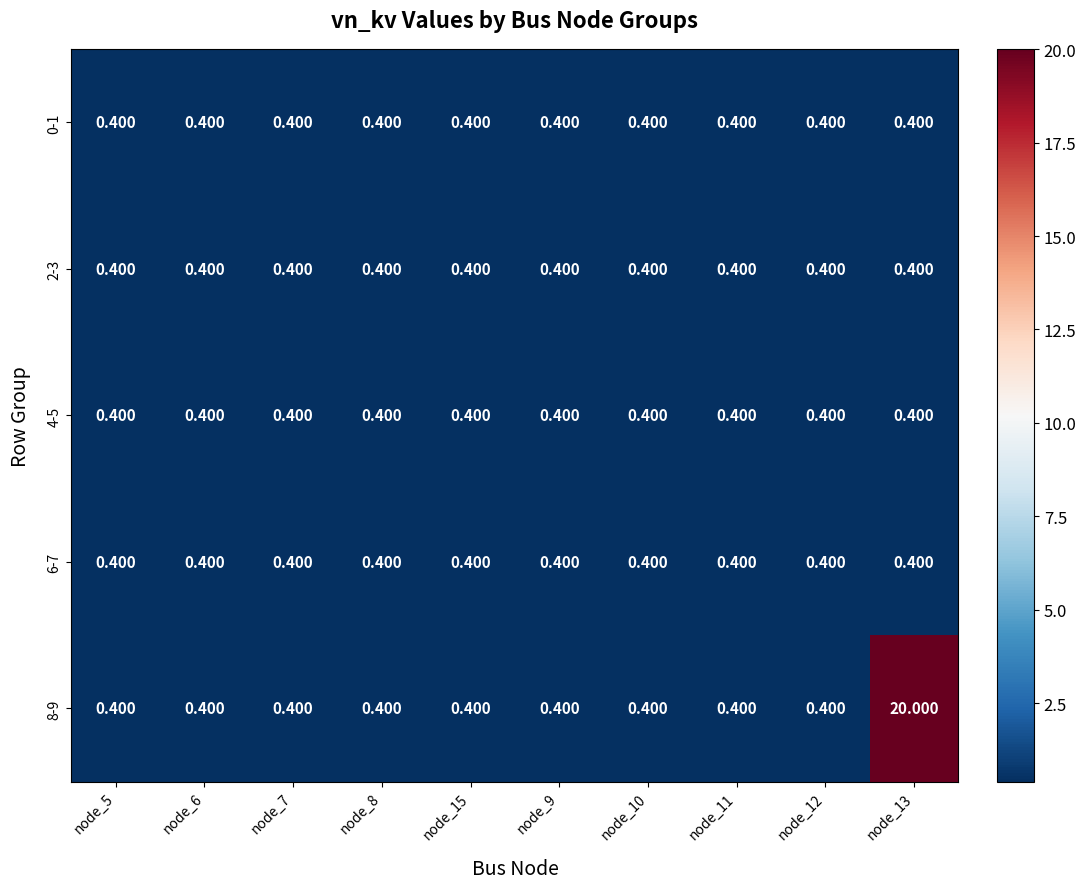

Reading left to right, list all the values displayed in this chart.

0-1: node_5=0.4	node_6=0.4	node_7=0.4	node_8=0.4	node_15=0.4	node_9=0.4	node_10=0.4	node_11=0.4	node_12=0.4	node_13=0.4
2-3: node_5=0.4	node_6=0.4	node_7=0.4	node_8=0.4	node_15=0.4	node_9=0.4	node_10=0.4	node_11=0.4	node_12=0.4	node_13=0.4
4-5: node_5=0.4	node_6=0.4	node_7=0.4	node_8=0.4	node_15=0.4	node_9=0.4	node_10=0.4	node_11=0.4	node_12=0.4	node_13=0.4
6-7: node_5=0.4	node_6=0.4	node_7=0.4	node_8=0.4	node_15=0.4	node_9=0.4	node_10=0.4	node_11=0.4	node_12=0.4	node_13=0.4
8-9: node_5=0.4	node_6=0.4	node_7=0.4	node_8=0.4	node_15=0.4	node_9=0.4	node_10=0.4	node_11=0.4	node_12=0.4	node_13=20.0